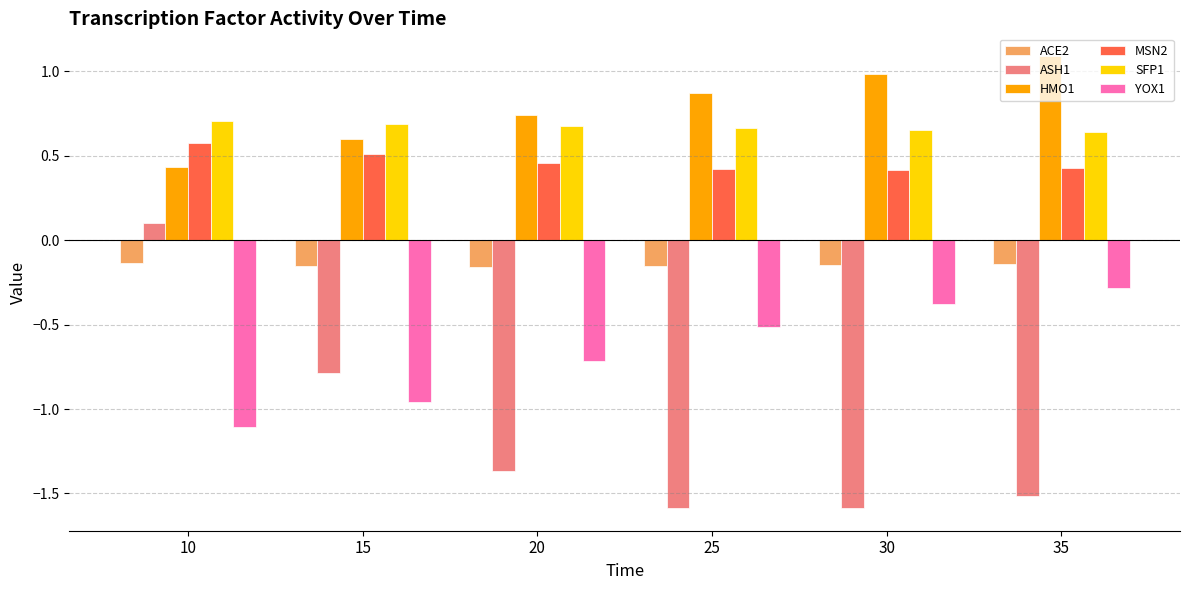

What is the sum of all MSN2 values?

2.8